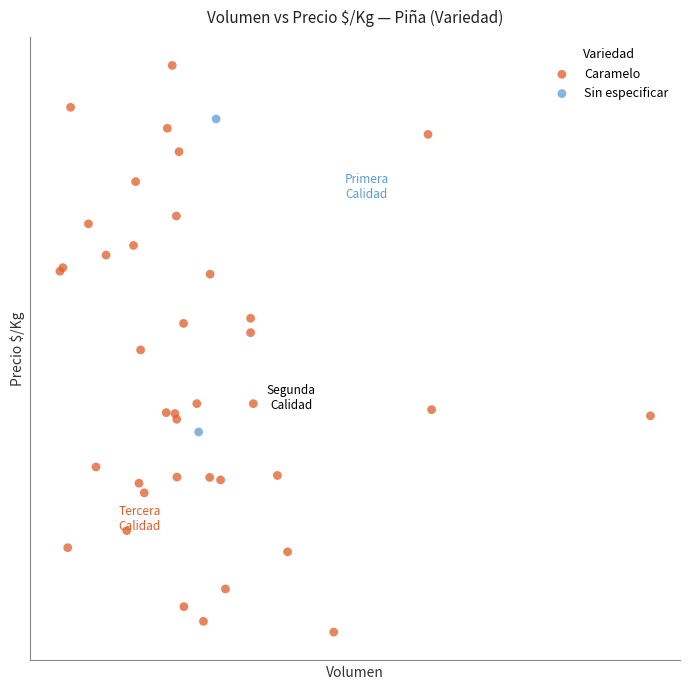

What are all the series names shown in the legend?

Caramelo, Sin especificar